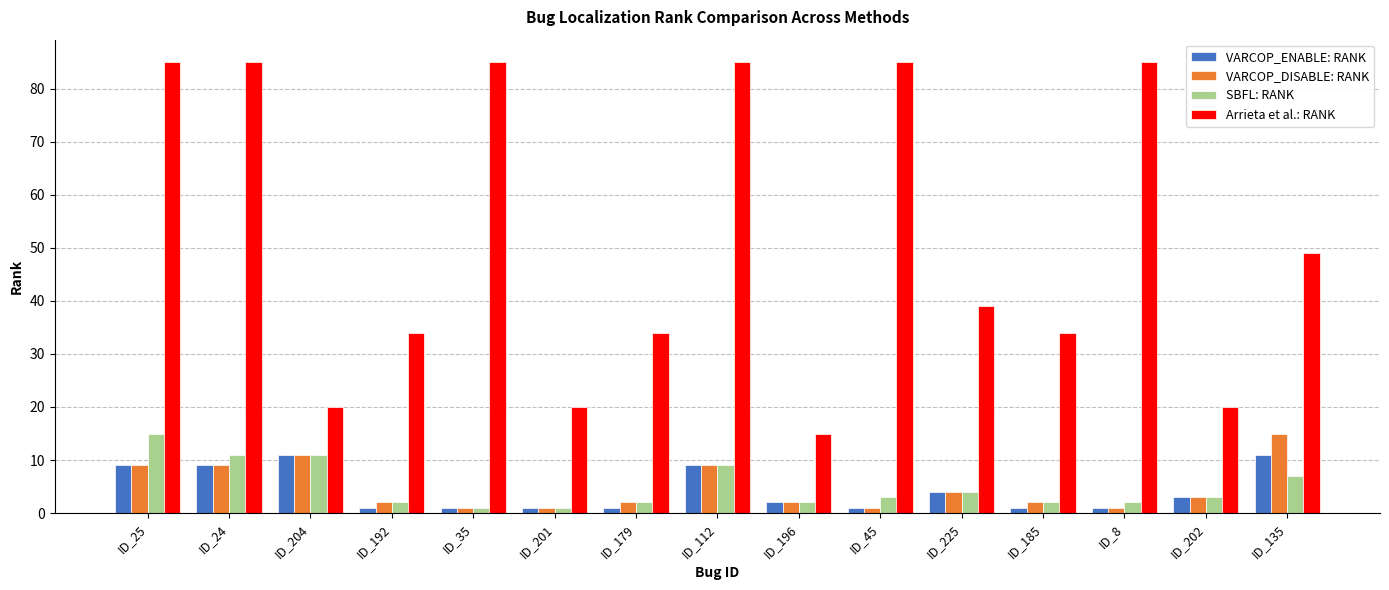

At which label does Arrieta et al.: RANK reach its minimum?

ID_196